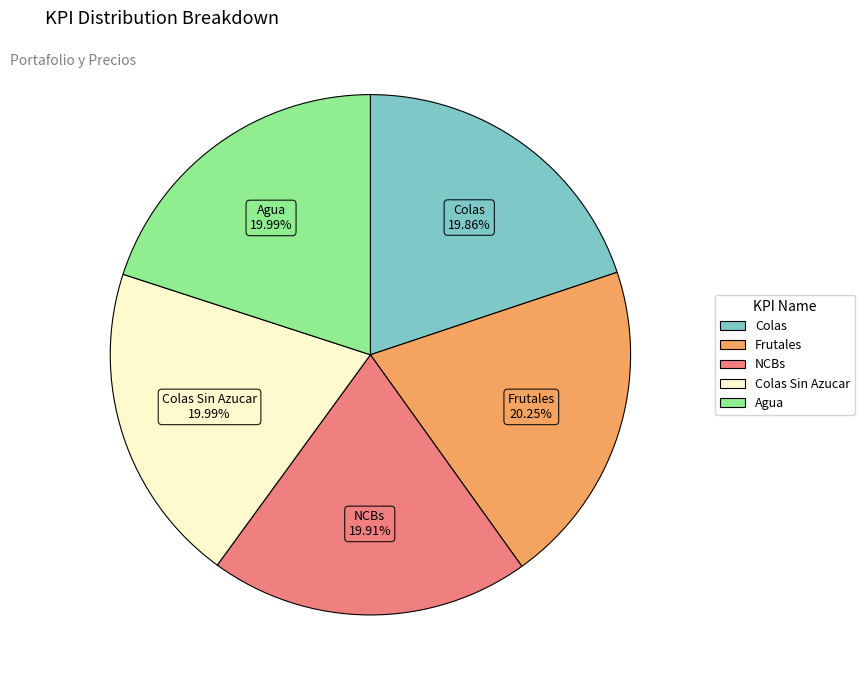

Does any single category account for the majority?

No